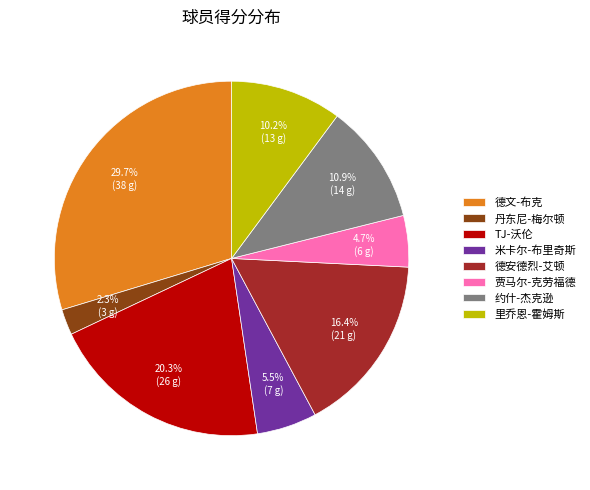

How many slices are in this pie chart?

8